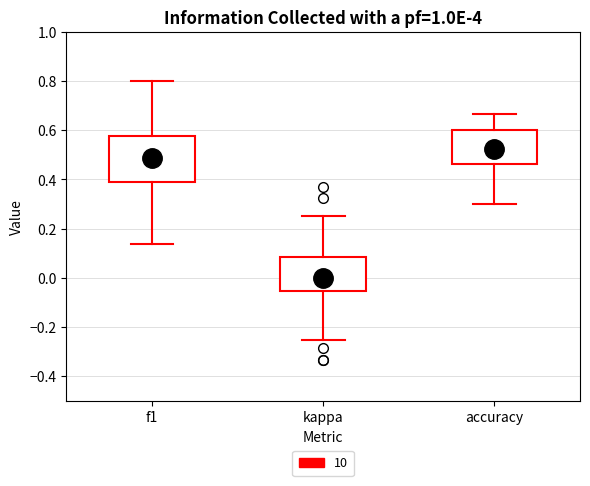

Reading left to right, transcribe this box plot: for each box, give where its median line is, the range the box spans, and where its two whiskers end, as read against the y-axis. The values are not printed on the chart, so give them approximately, as read against the axis.

f1: median 0.48, box 0.38 to 0.58, whiskers 0.14 to 0.80
kappa: median 0.00, box -0.06 to 0.08, whiskers -0.26 to 0.26
accuracy: median 0.52, box 0.46 to 0.60, whiskers 0.30 to 0.66